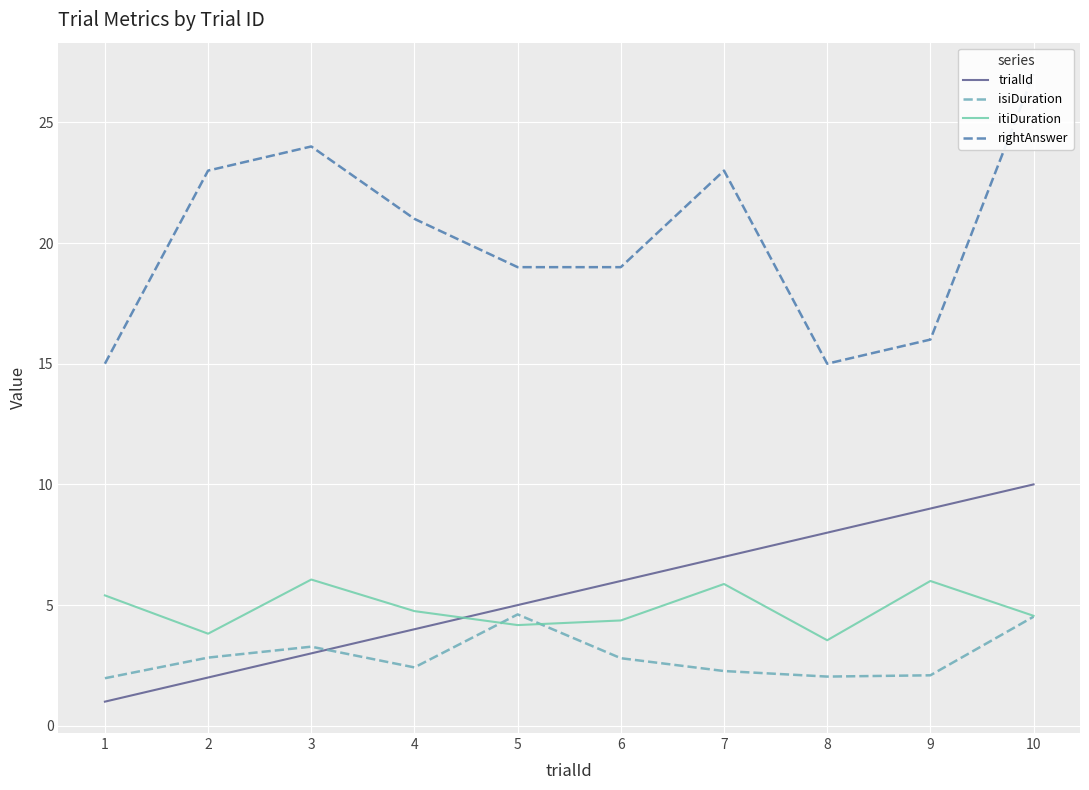

Rank the series by their maximum value, from highest to lowest.

rightAnswer, trialId, itiDuration, isiDuration